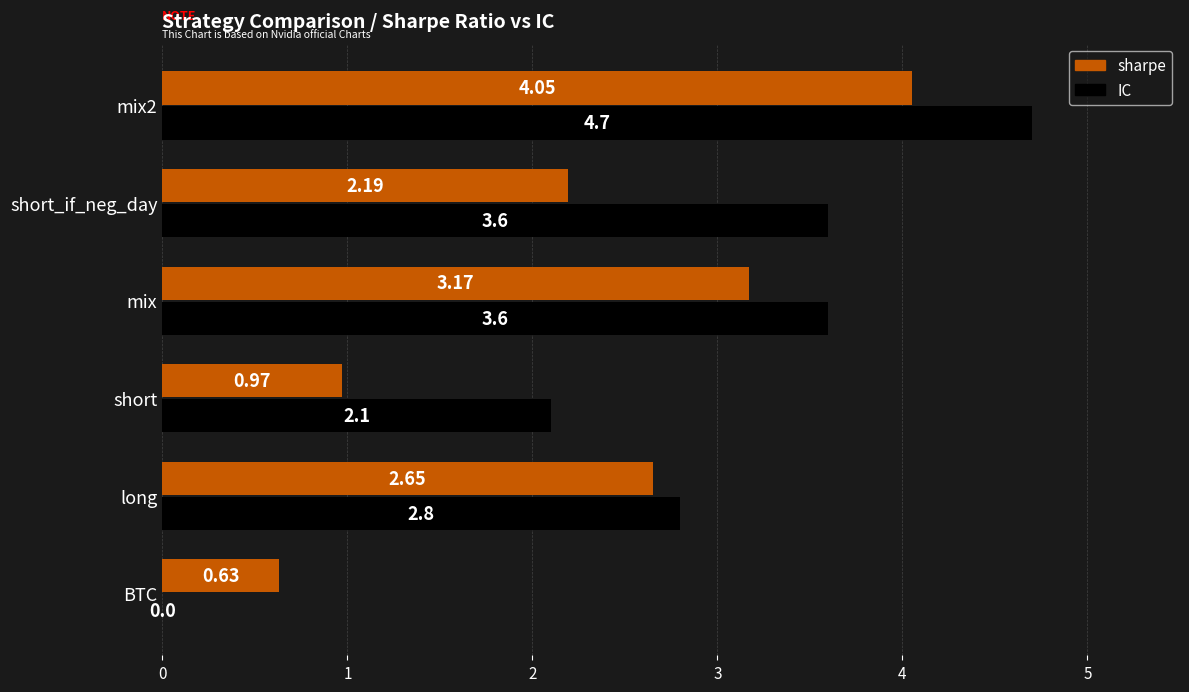

Between BTC and mix2, which series saw the biggest shift?

IC